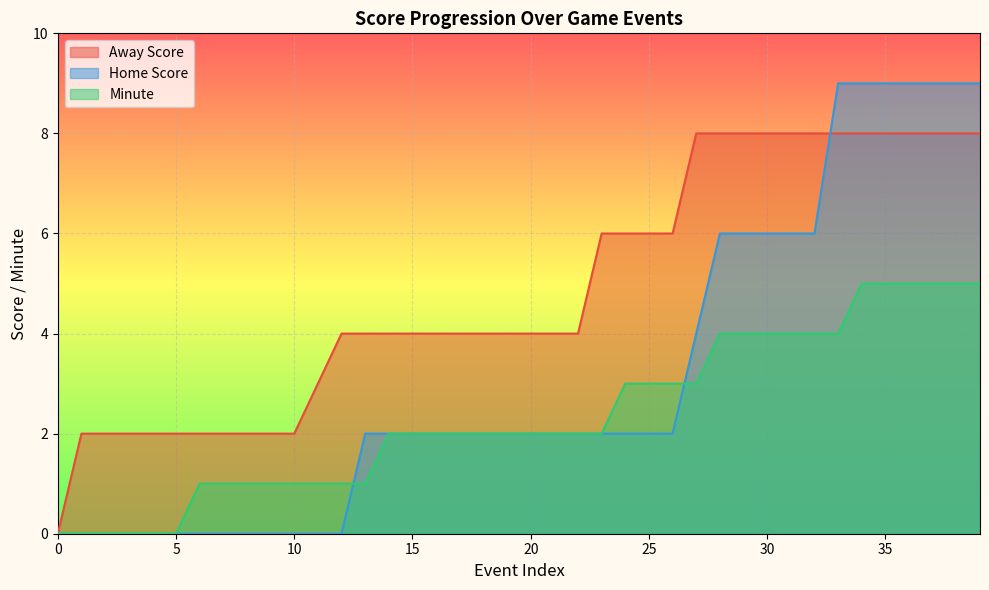

What is the total value across all series at 7?

3